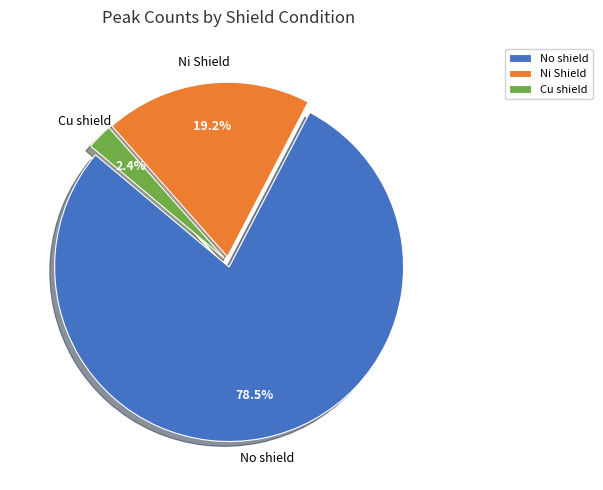

Count the number of slices in the pie.

3